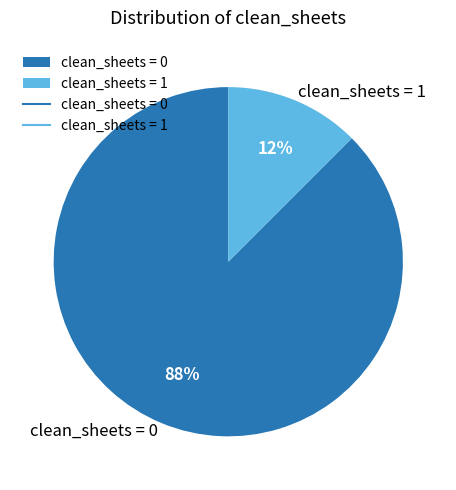

Is clean_sheets = 0 the majority of the pie?

Yes